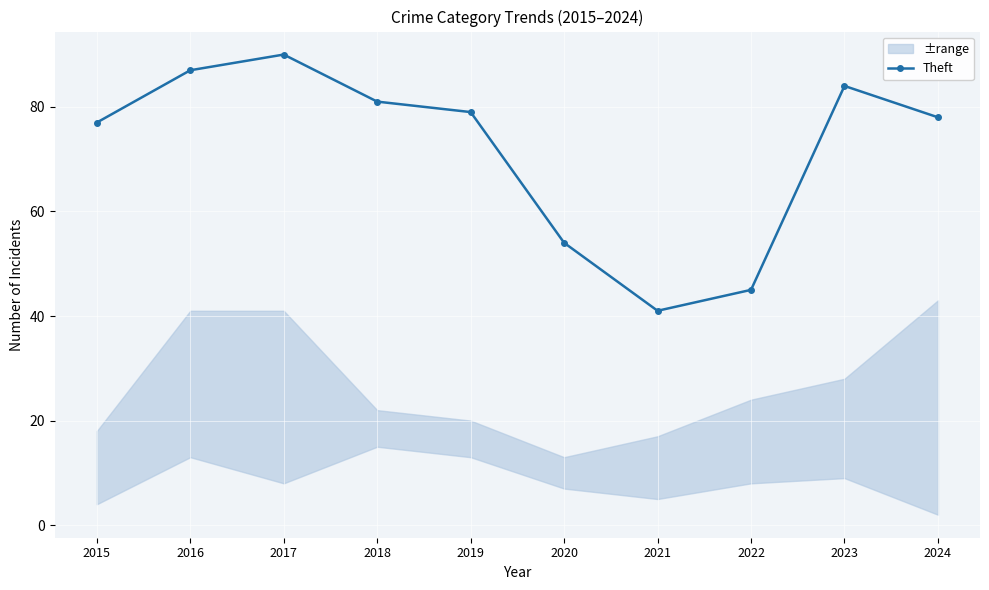

What is the difference between the values at 2017 and 2020?

36